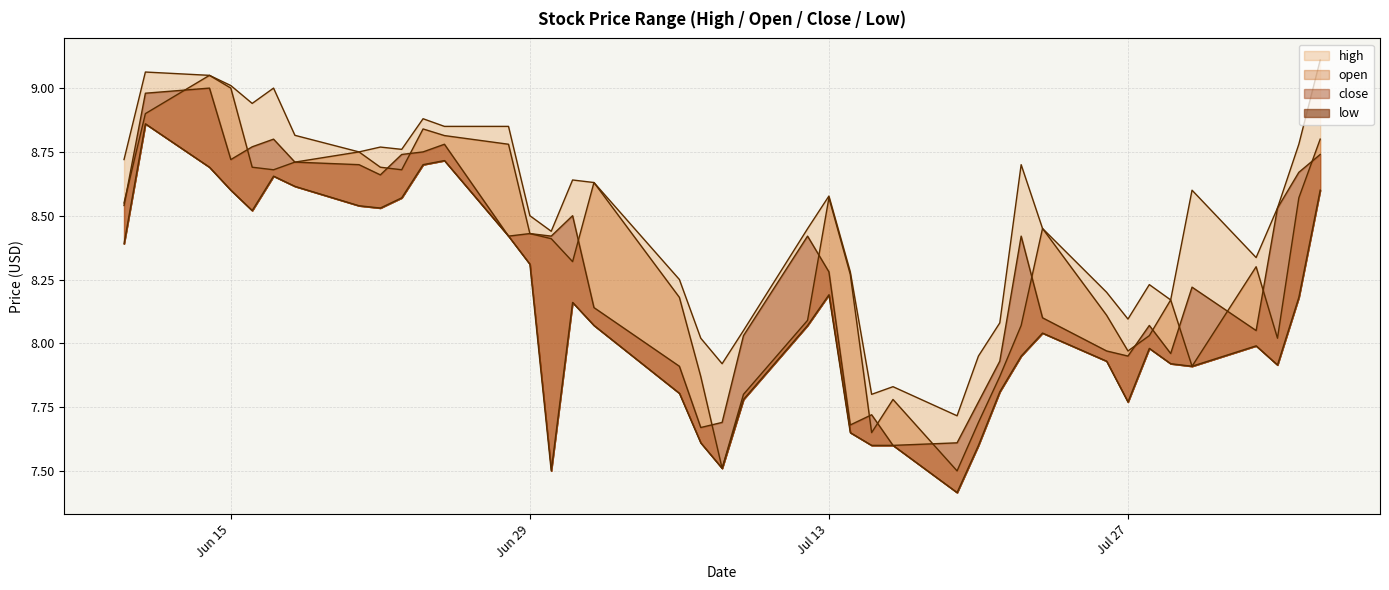

How many values in the high series are below 8?

5